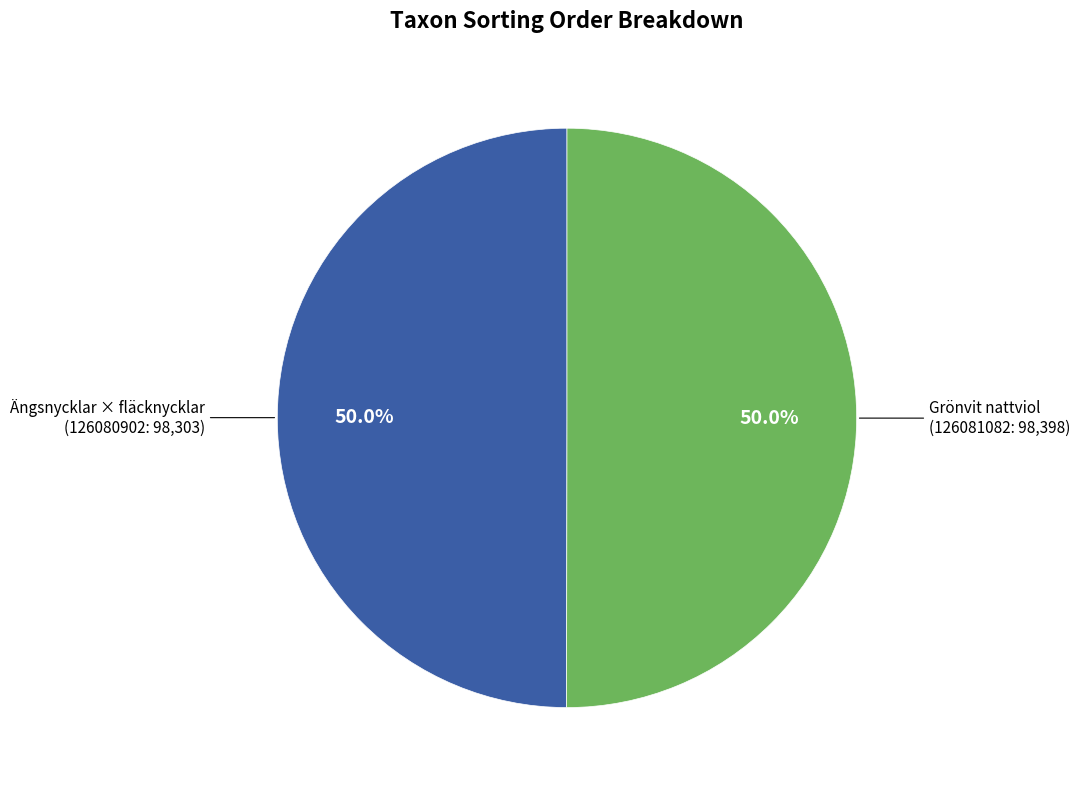

Approximately how many times larger is the value at Ängsnycklar × fläcknycklar compared to Grönvit nattviol?

1.0